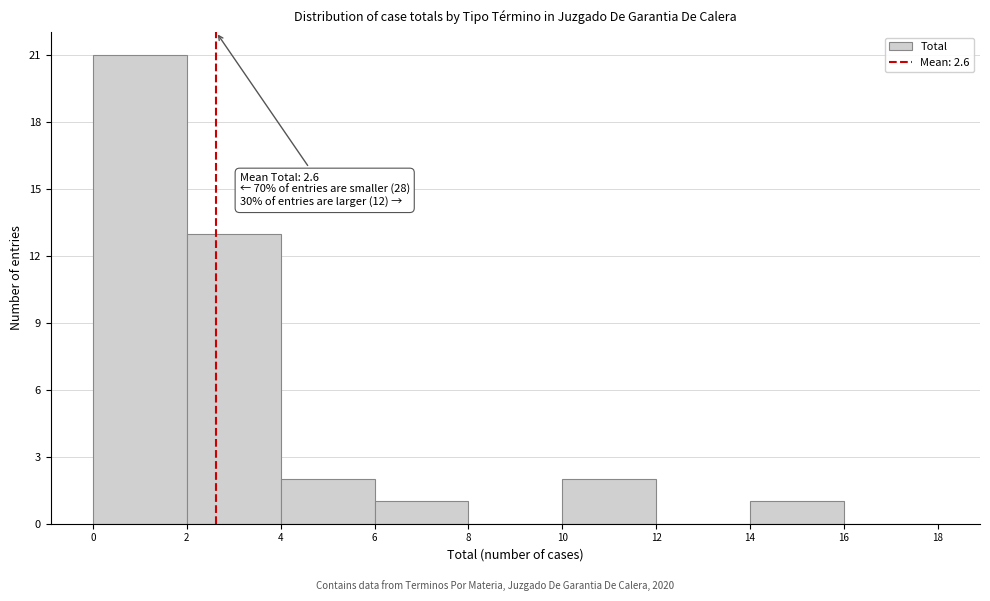

Over which range of the x-axis is the bar tallest?

0 to 2